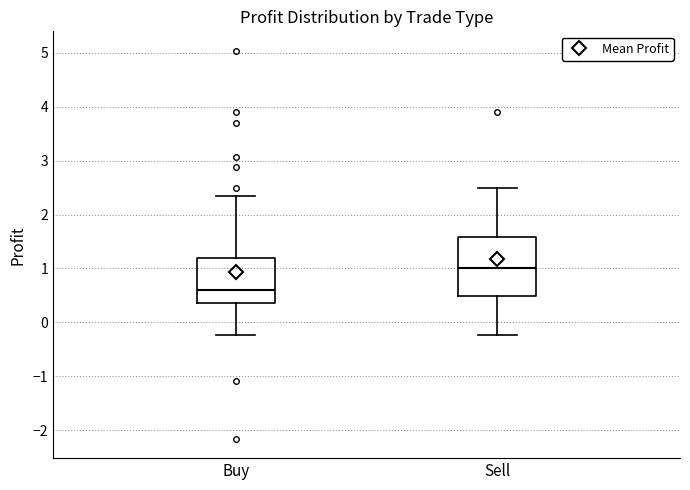

Reading left to right, read every box against the y-axis: the position of its median line, the range the box covers, and the ends of its whiskers. The values are not printed on the chart, so give them approximately, as read against the axis.

Buy: median 0.6, box 0.4 to 1.2, whiskers -0.2 to 2.3
Sell: median 1.0, box 0.5 to 1.6, whiskers -0.2 to 2.5